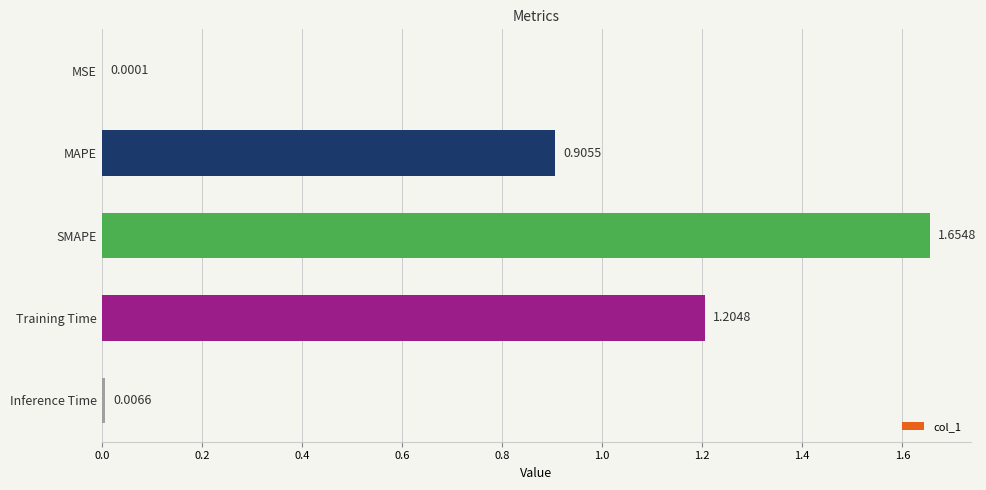

At which category does the chart reach its peak across all series?

SMAPE